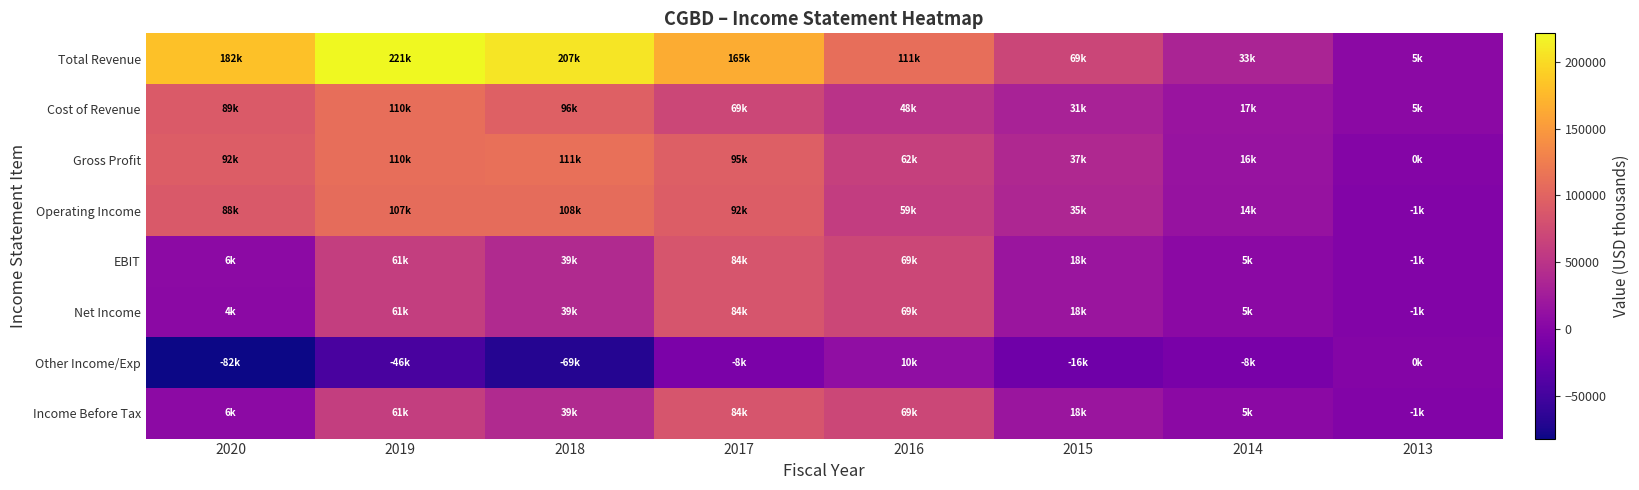

Reading left to right, what are all the values shown in this chart?

Total Revenue: 2020=182100	2019=221300	2018=207500	2017=165000	2016=111000	2015=69200	2014=33000	2013=5000
Cost of Revenue: 2020=89900	2019=110600	2018=96100	2017=69800	2016=48400	2015=31300	2014=17000	2013=5400
Gross Profit: 2020=92300	2019=110700	2018=111400	2017=95200	2016=62600	2015=37900	2014=16000	2013=-400
Operating Income: 2020=88800	2019=107700	2018=108400	2017=92200	2016=59600	2015=35500	2014=14300	2013=-1700
EBIT: 2020=6800	2019=61300	2018=39100	2017=84200	2016=69800	2015=18700	2014=5600	2013=-1900
Net Income: 2020=4600	2019=61300	2018=39100	2017=84200	2016=69800	2015=18700	2014=5600	2013=-1900
Other Income/Exp: 2020=-82000	2019=-46300	2018=-69300	2017=-8000	2016=10200	2015=-16900	2014=-8600	2013=-300
Income Before Tax: 2020=6800	2019=61300	2018=39100	2017=84200	2016=69800	2015=18700	2014=5600	2013=-1900